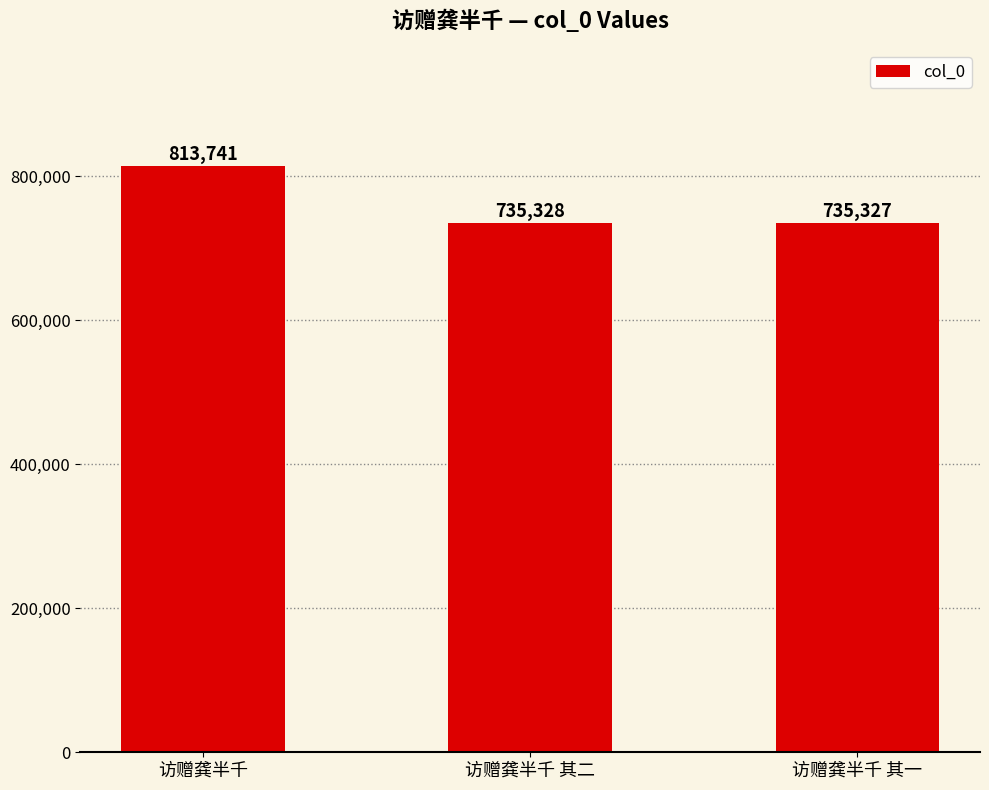

Reading left to right, extract all data points from this chart.

813741	735328	735327